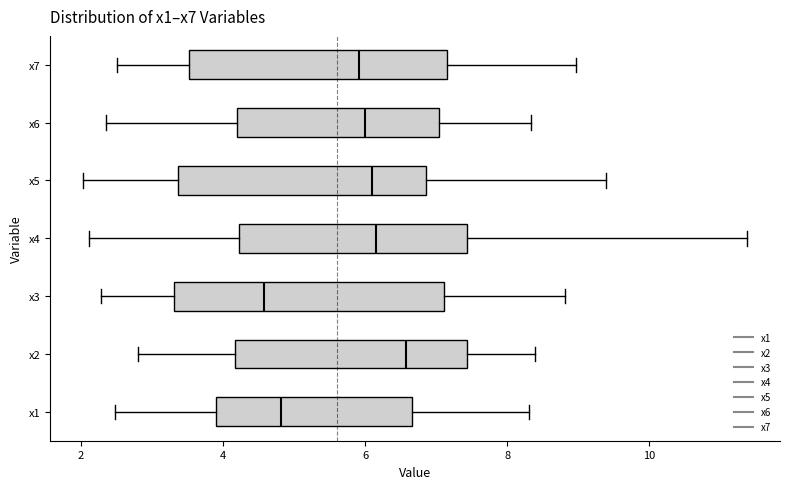

Reading bottom to top, read every box against the x-axis: the position of its median line, the range the box covers, and the ends of its whiskers. The values are not printed on the chart, so give them approximately, as read against the axis.

x1: median 4.8, box 4.0 to 6.6, whiskers 2.4 to 8.4
x2: median 6.6, box 4.2 to 7.4, whiskers 2.8 to 8.4
x3: median 4.6, box 3.4 to 7.2, whiskers 2.2 to 8.8
x4: median 6.2, box 4.2 to 7.4, whiskers 2.2 to 11.4
x5: median 6.0, box 3.4 to 6.8, whiskers 2.0 to 9.4
x6: median 6.0, box 4.2 to 7.0, whiskers 2.4 to 8.4
x7: median 6.0, box 3.6 to 7.2, whiskers 2.6 to 9.0